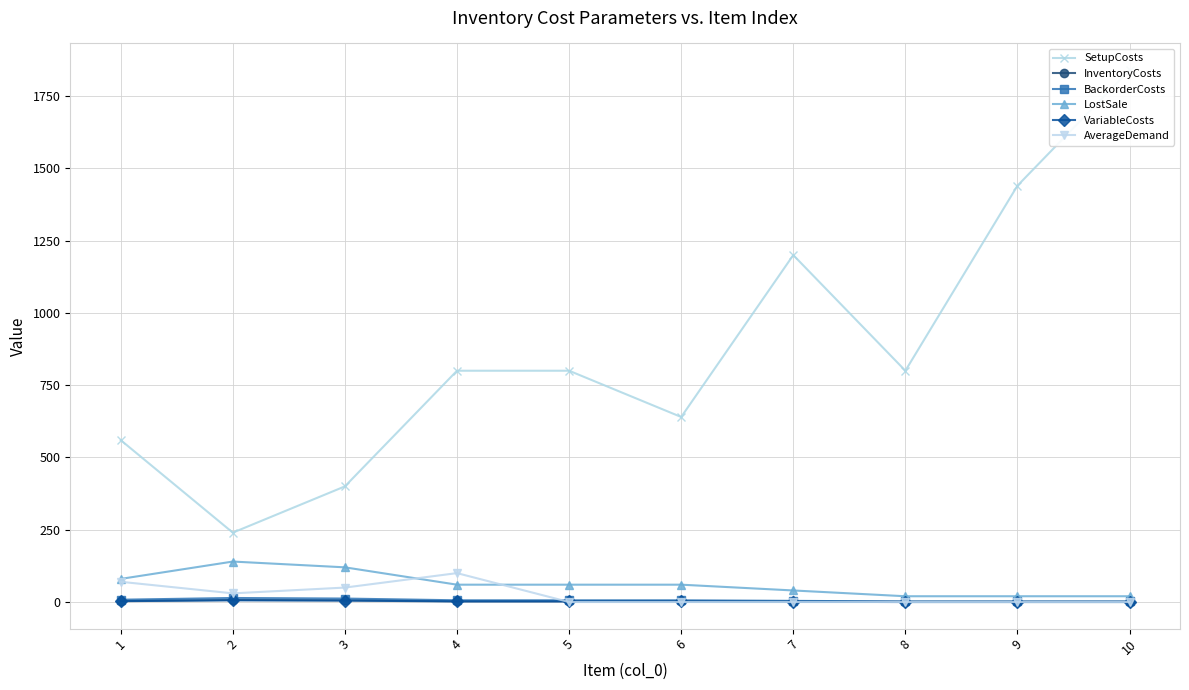

Which series has the largest range (max minus min)?

SetupCosts